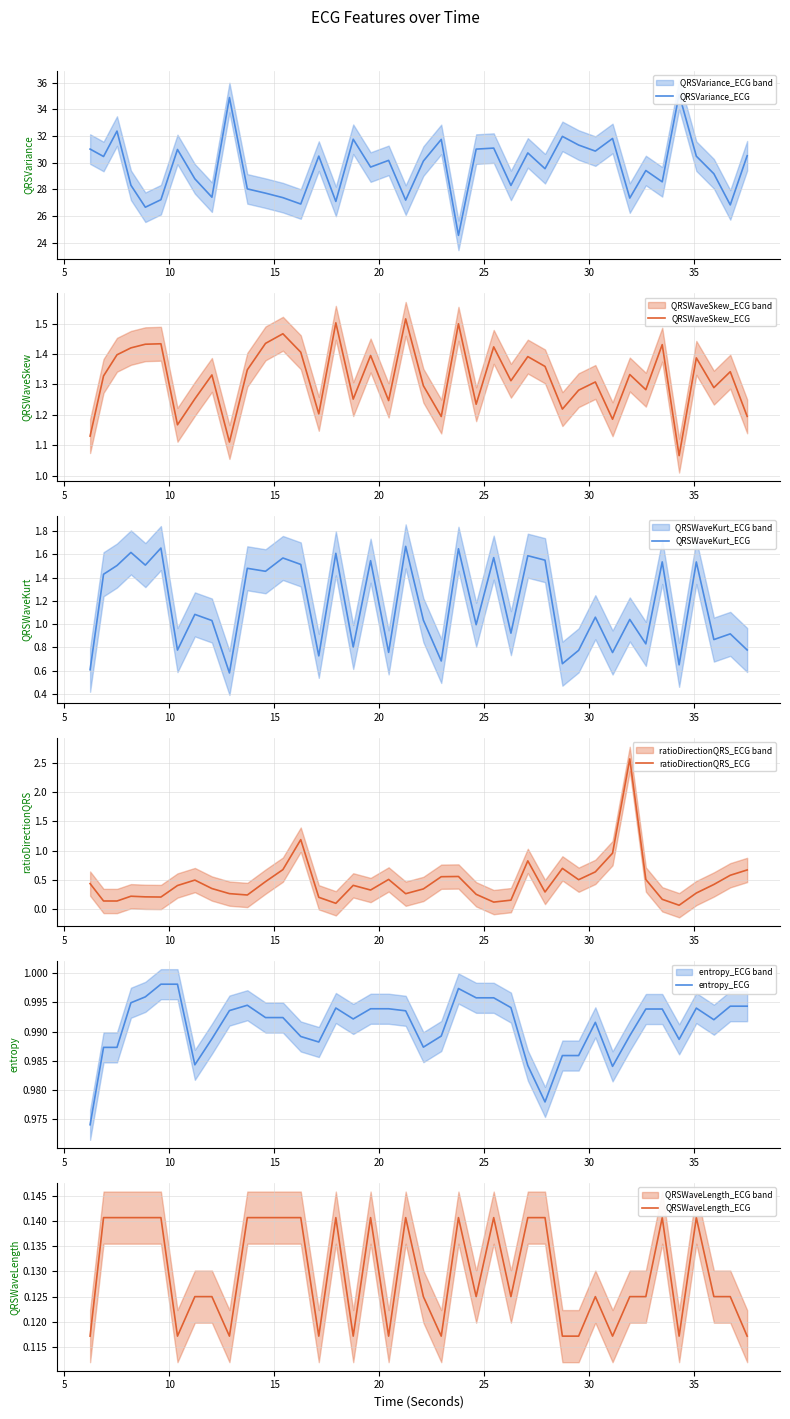

Does the chart have visible grid lines?

Yes